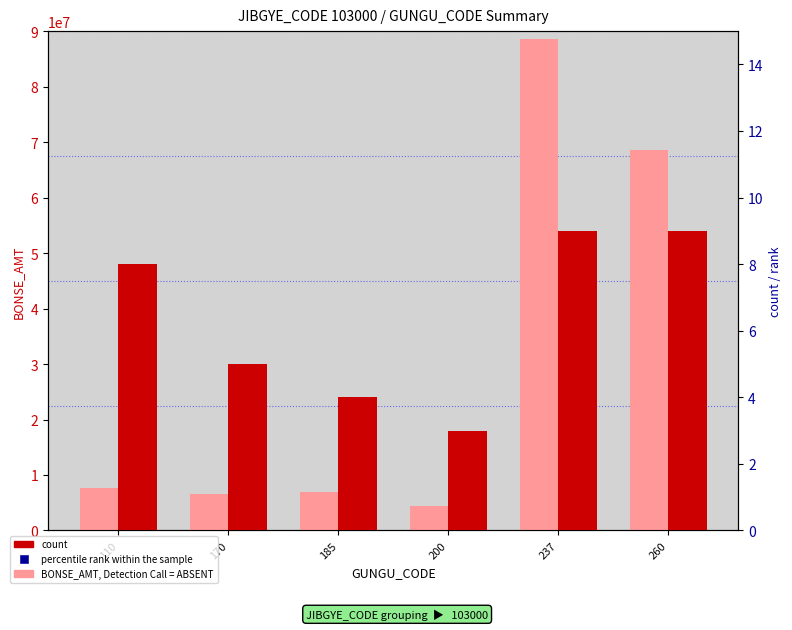

Which series has the largest total across all categories?

BONSE_AMT